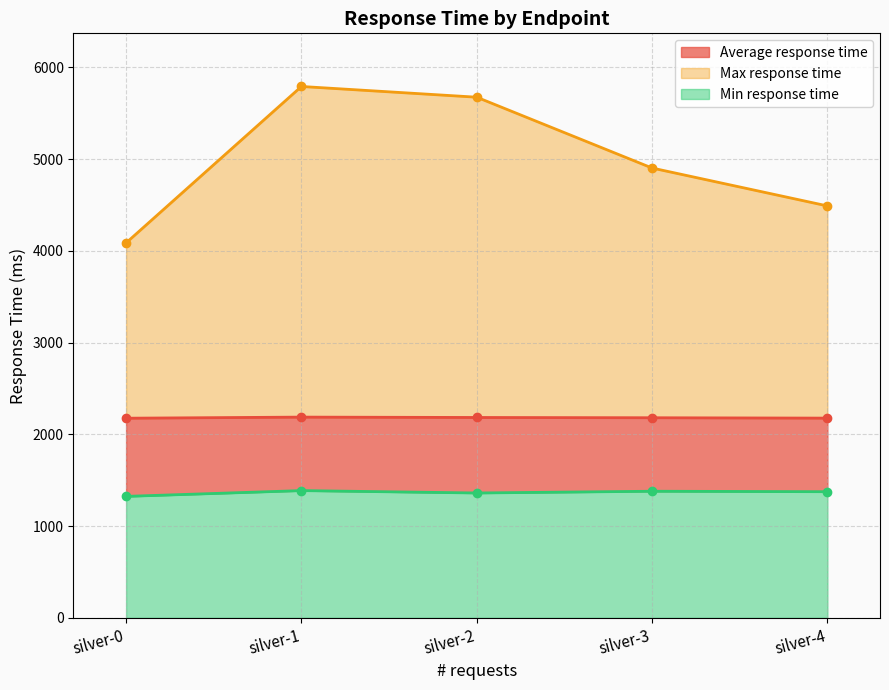

Which has a higher value, silver-0 or silver-3?

silver-3